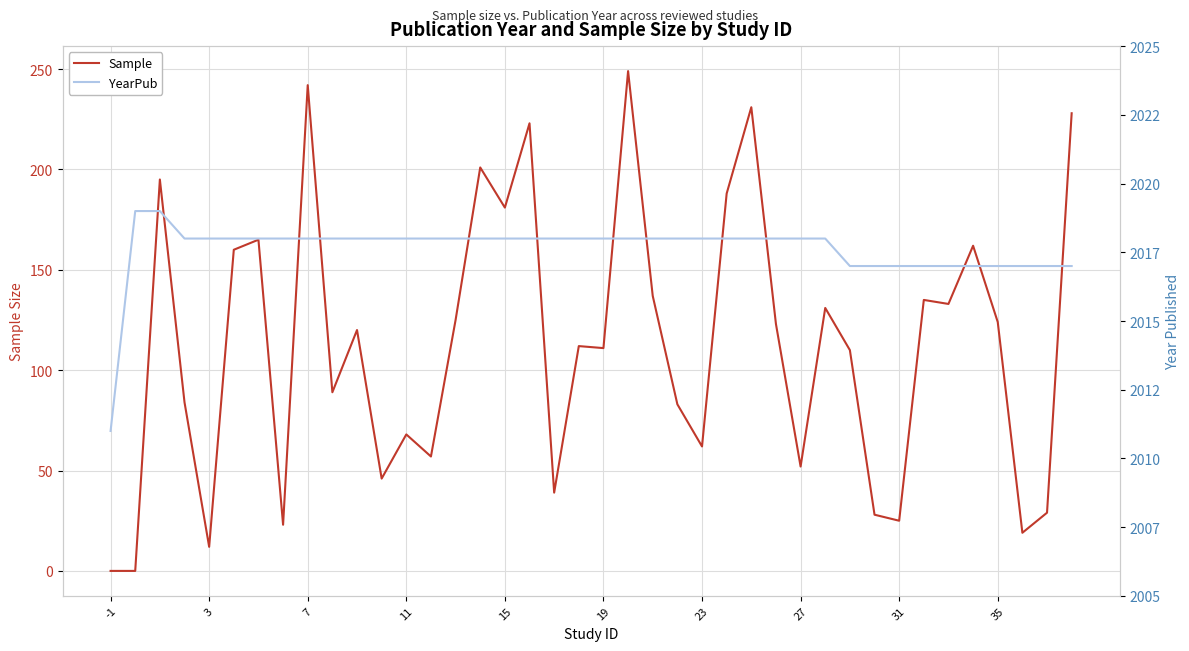

In Sample, how many points are lower than both neighbors (excluding endpoints)?

13